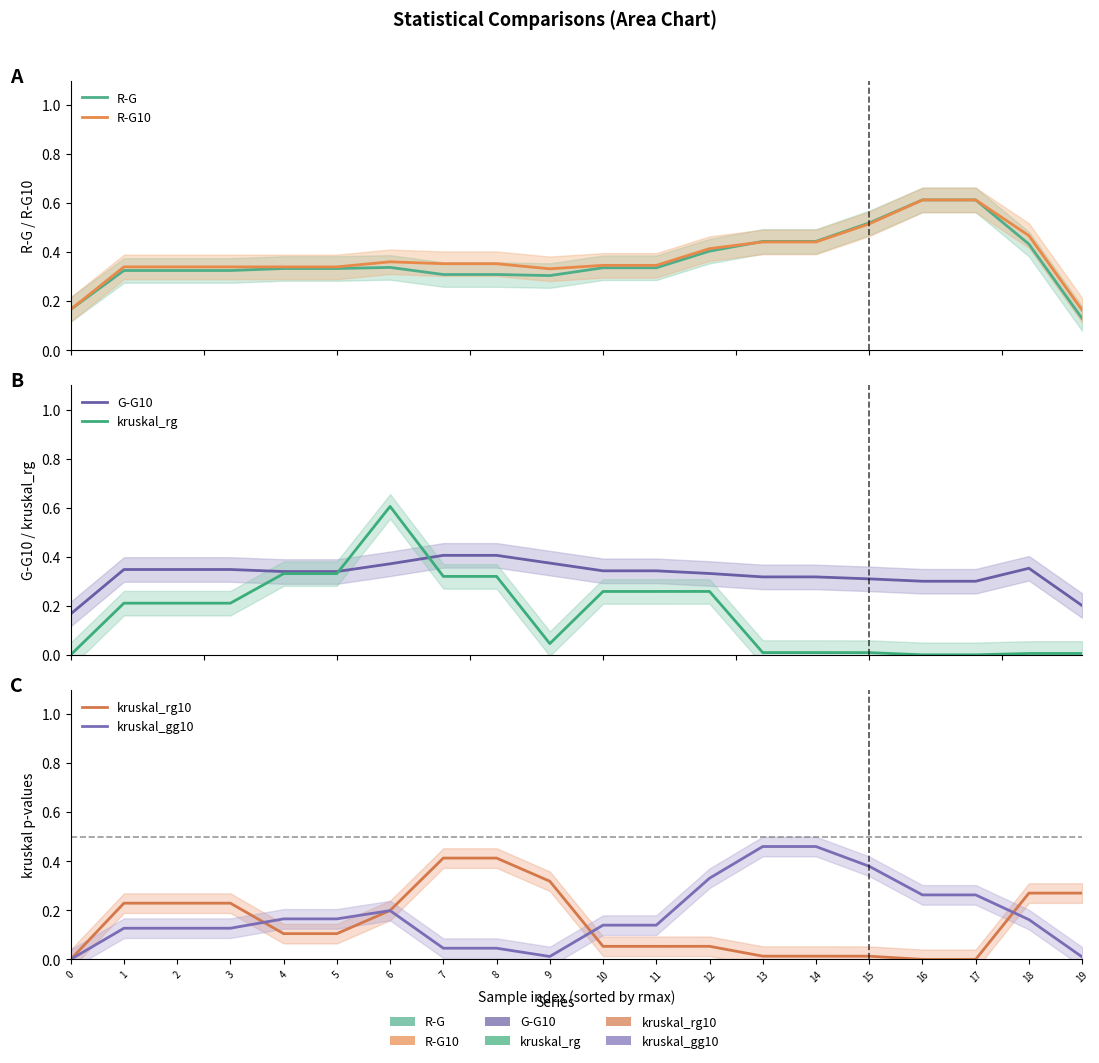

Is it true that kruskal_gg10 equals 0.2 at 5?

False